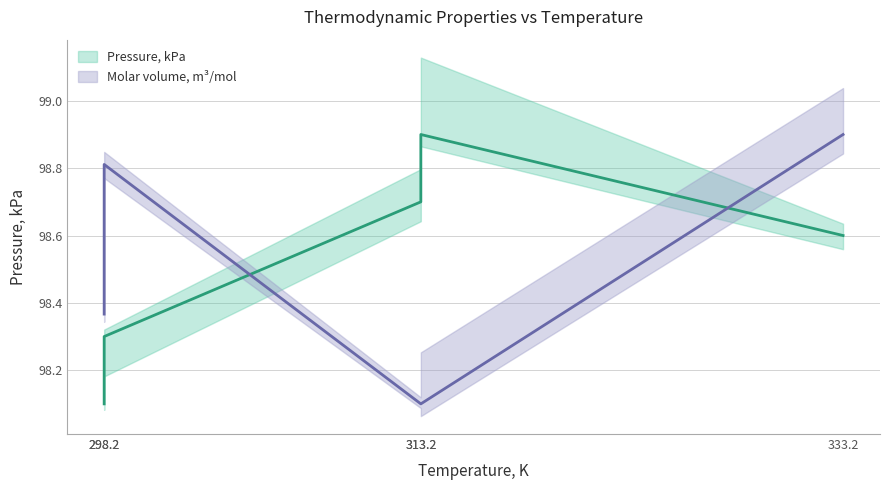

What is the sum of all Molar volume, m3/mol values?

492.3